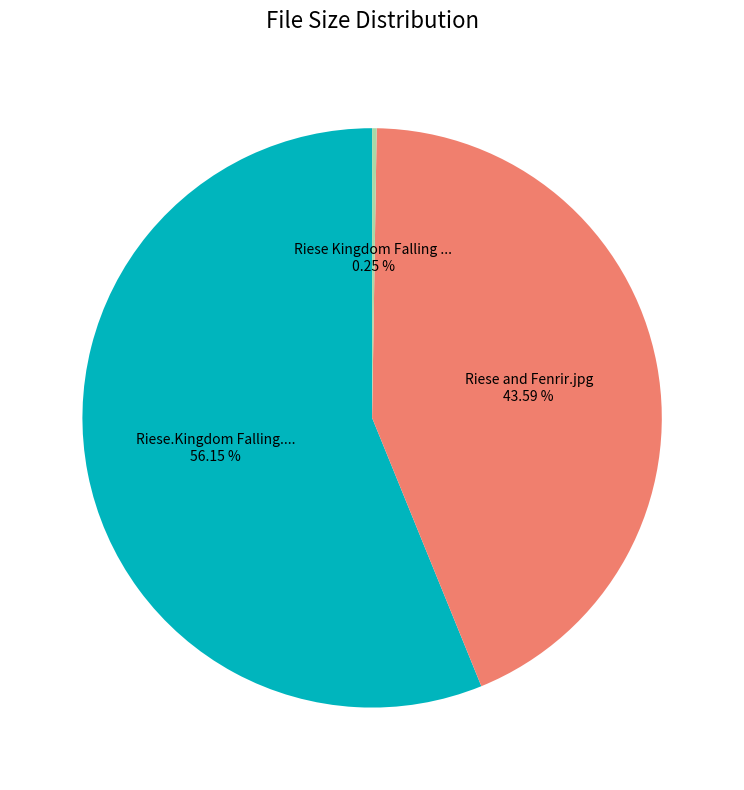

Does any single category account for the majority?

Yes